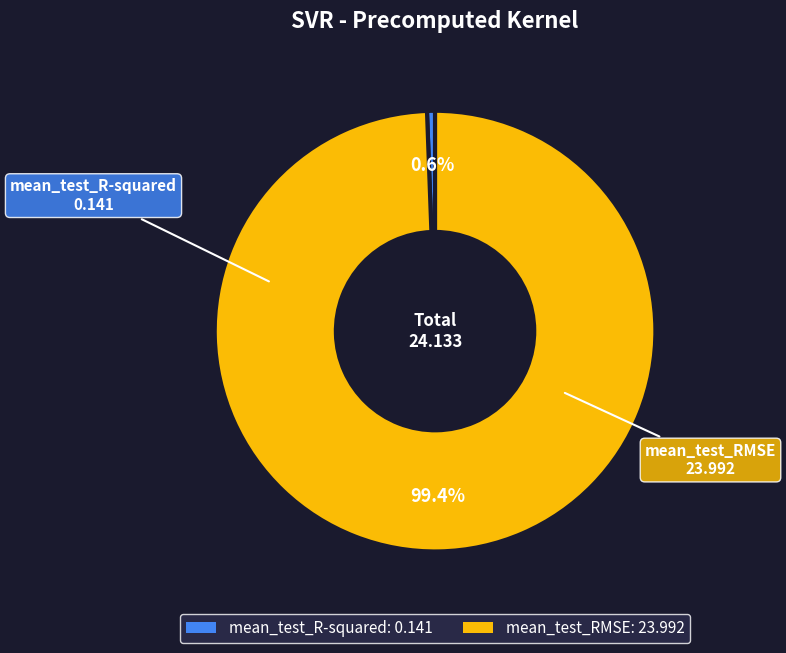

Between mean_test_RMSE and mean_test_R-squared, which is larger?

mean_test_RMSE